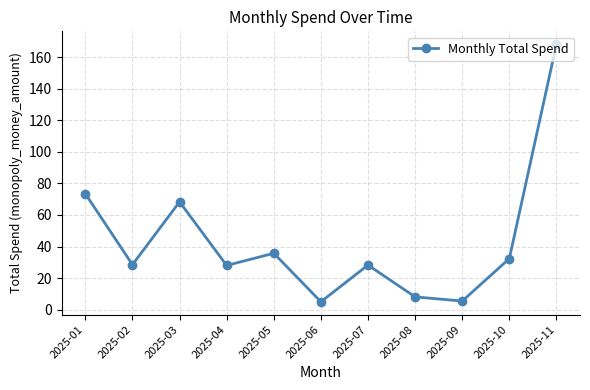

The chart shows a value of 73.4 at 2025-01. True or false?

True